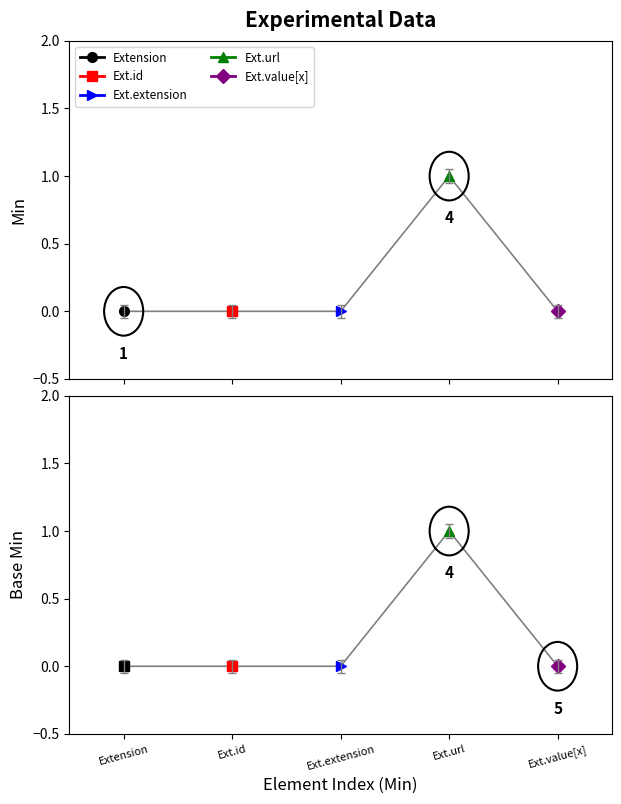

What is the label of the 1st point from the left?

Extension